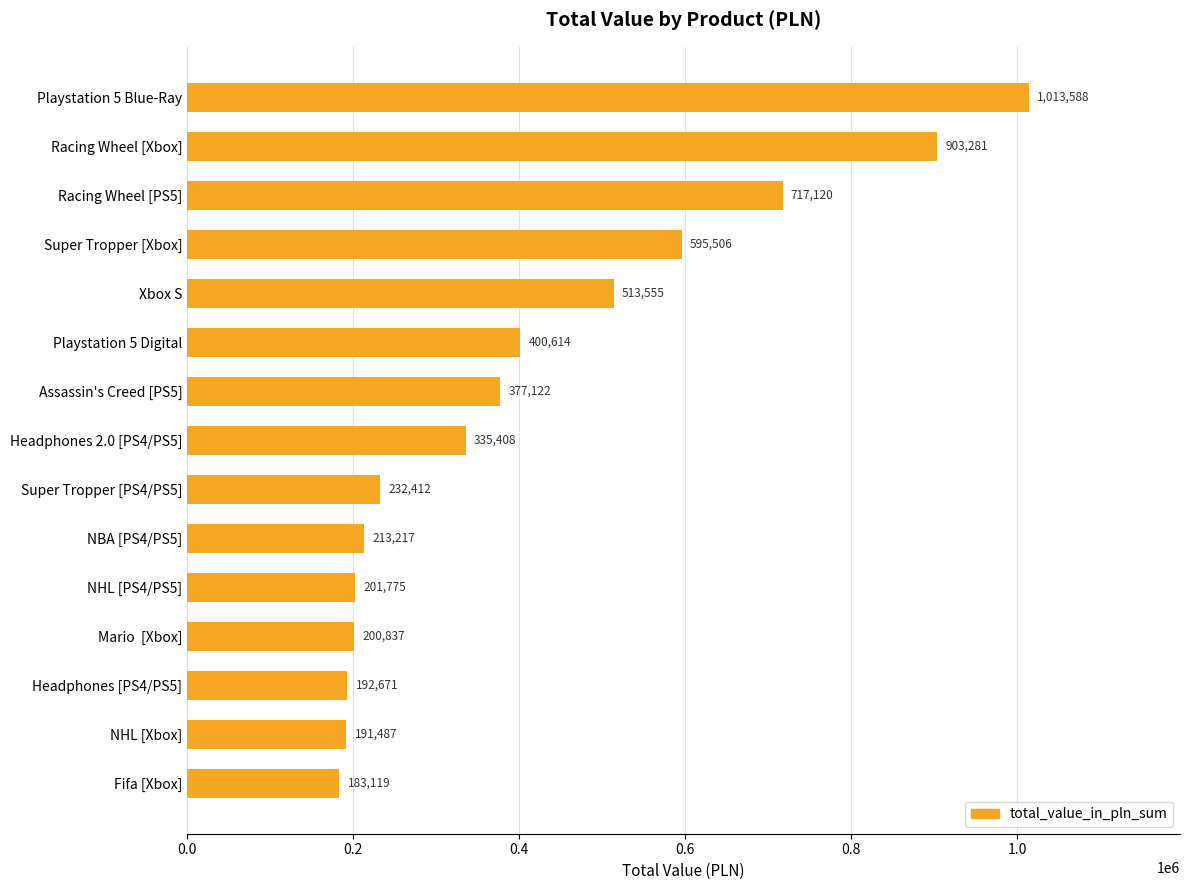

What is the sum of the values at Fifa [Xbox] and Super Tropper [Xbox]?

778625.0